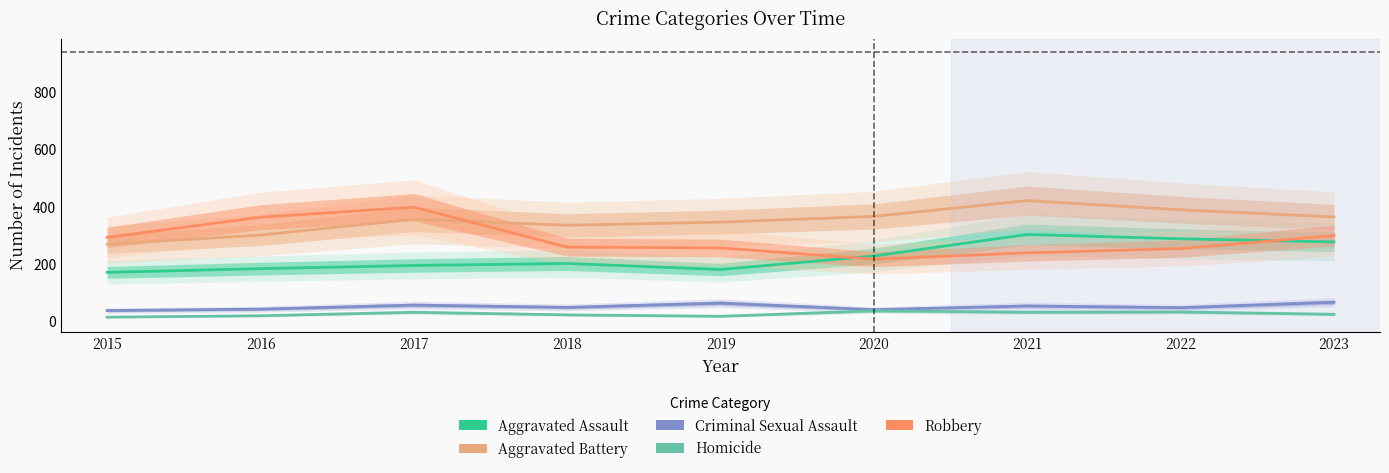

What is the spread (max minus min) of values at 2019?

328